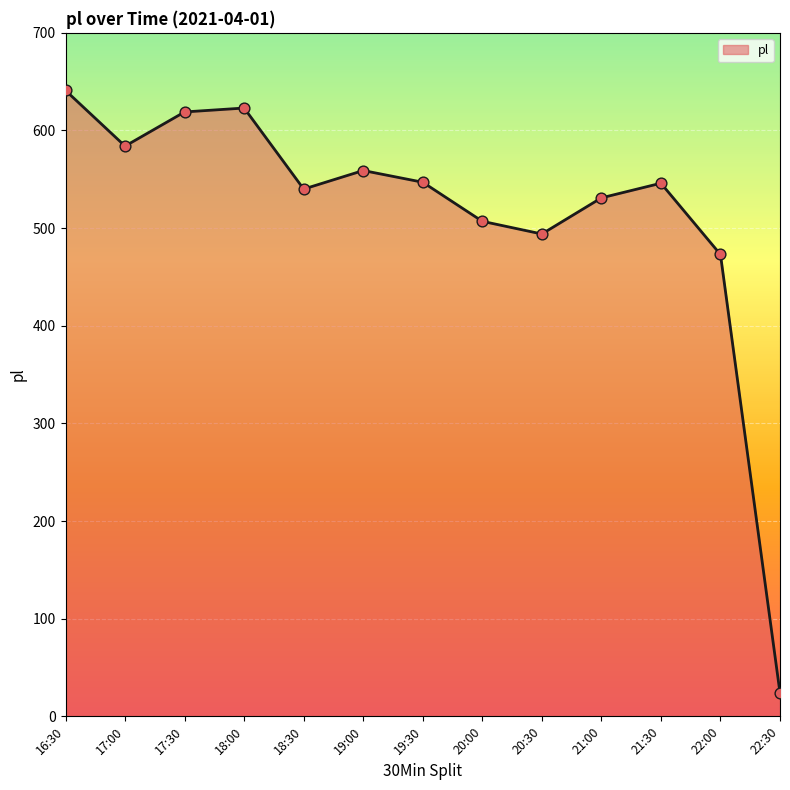

What is the change in value from 17:00 to 18:30?

-44